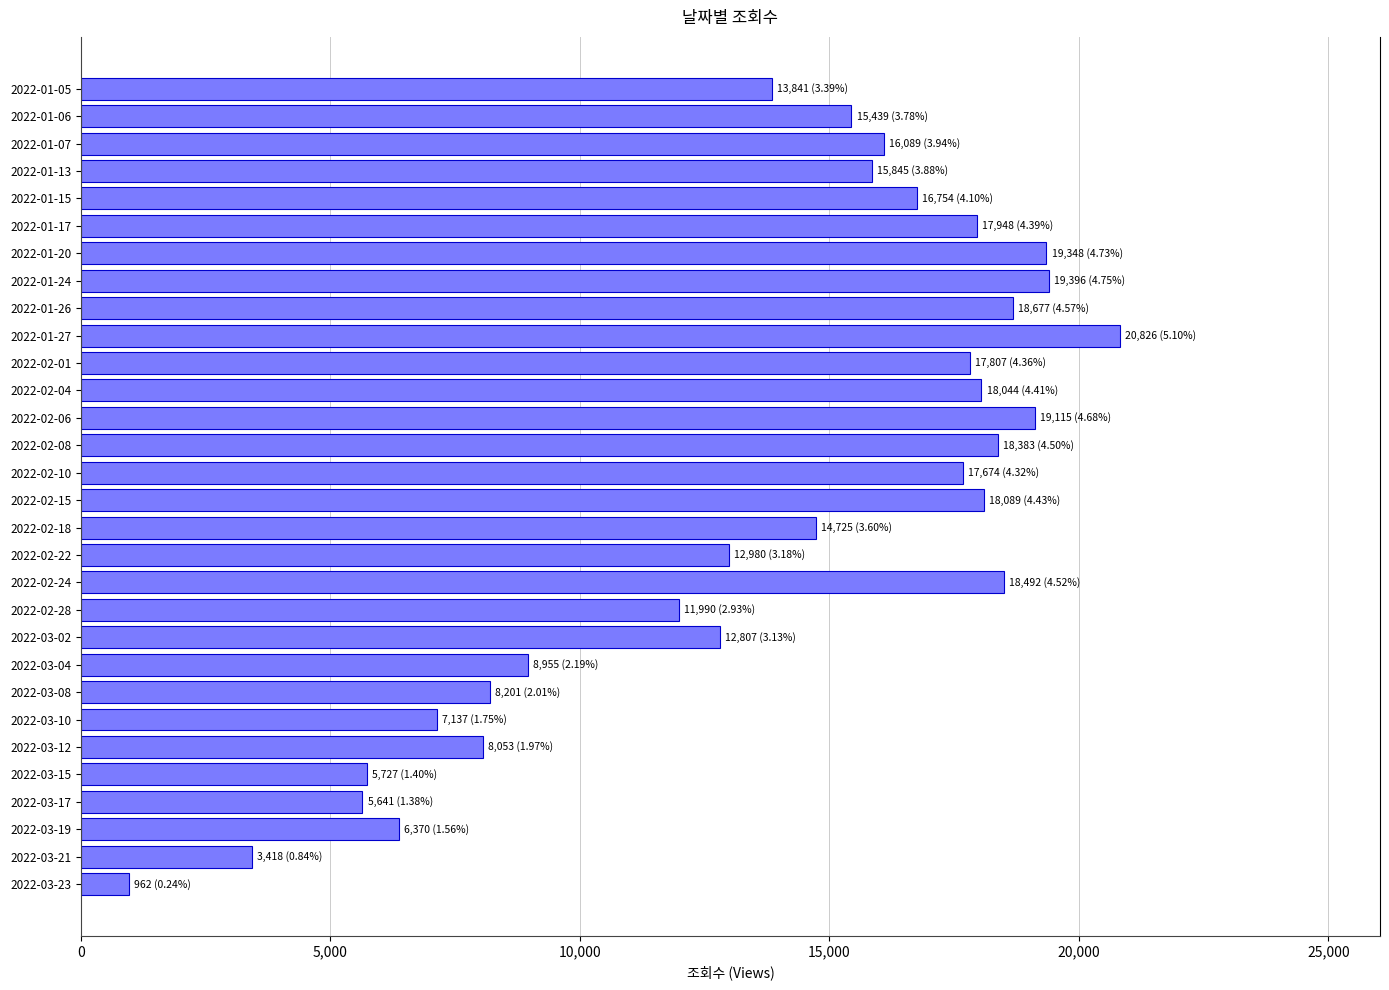

Does the chart contain stacked bars?

No